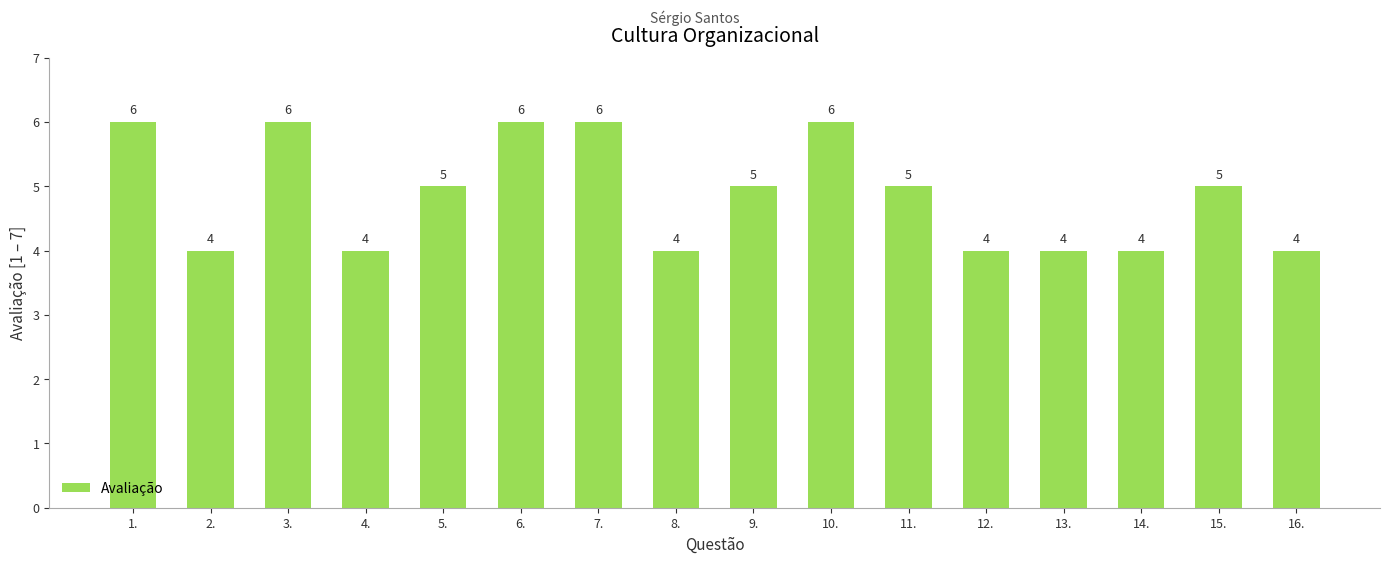

The value at 14. is 4. True or false?

True